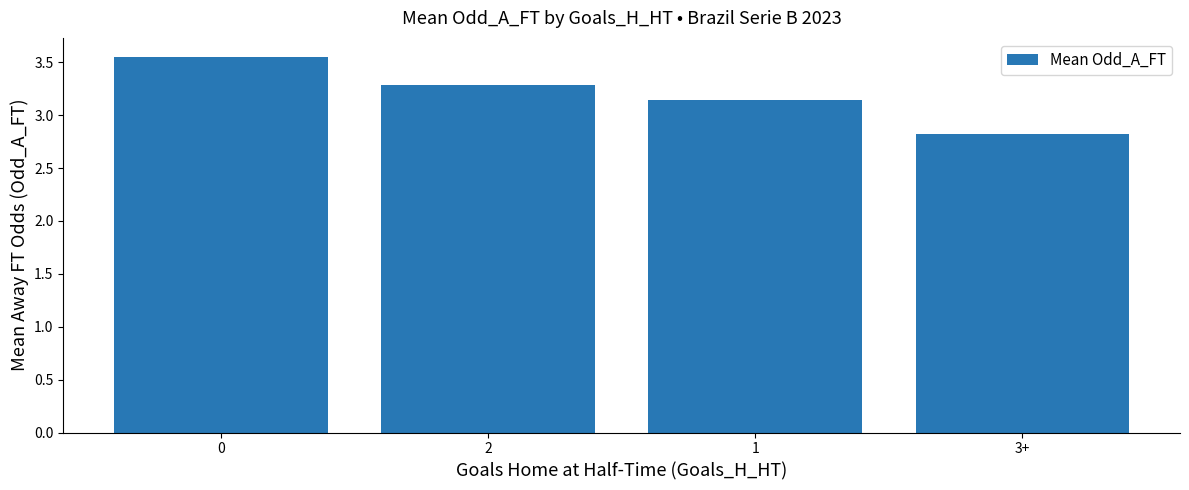

What is the average value?

3.2